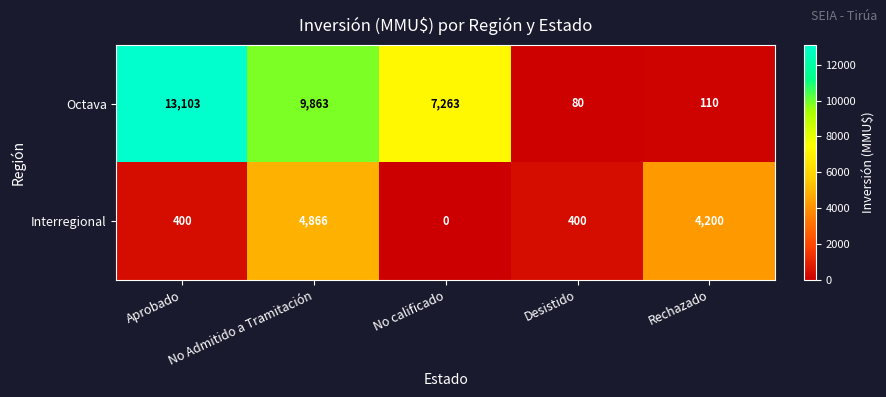

At which category does the chart reach its peak across all series?

Aprobado